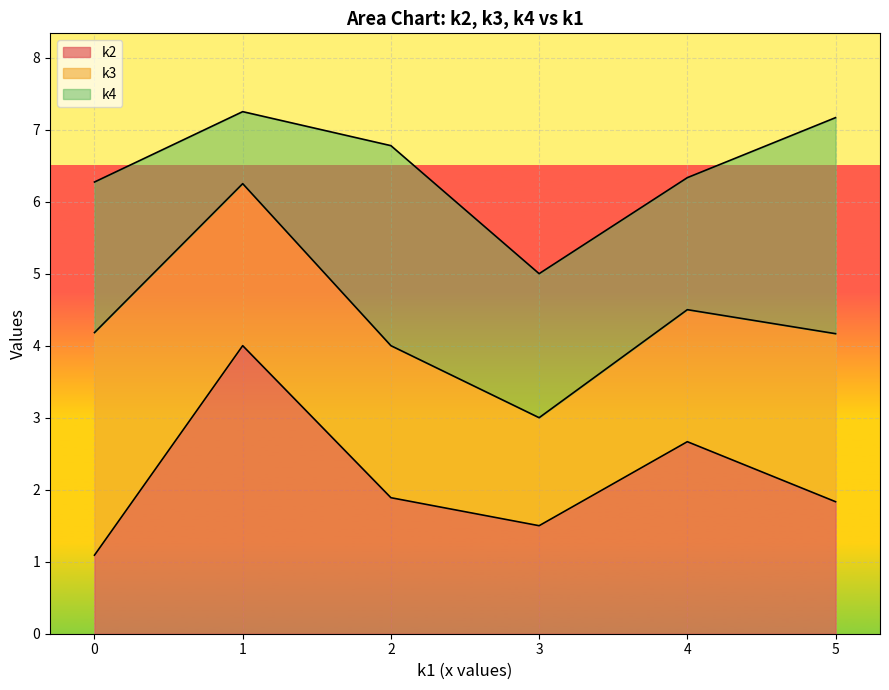

What is the lowest value of the k2 series?

1.1